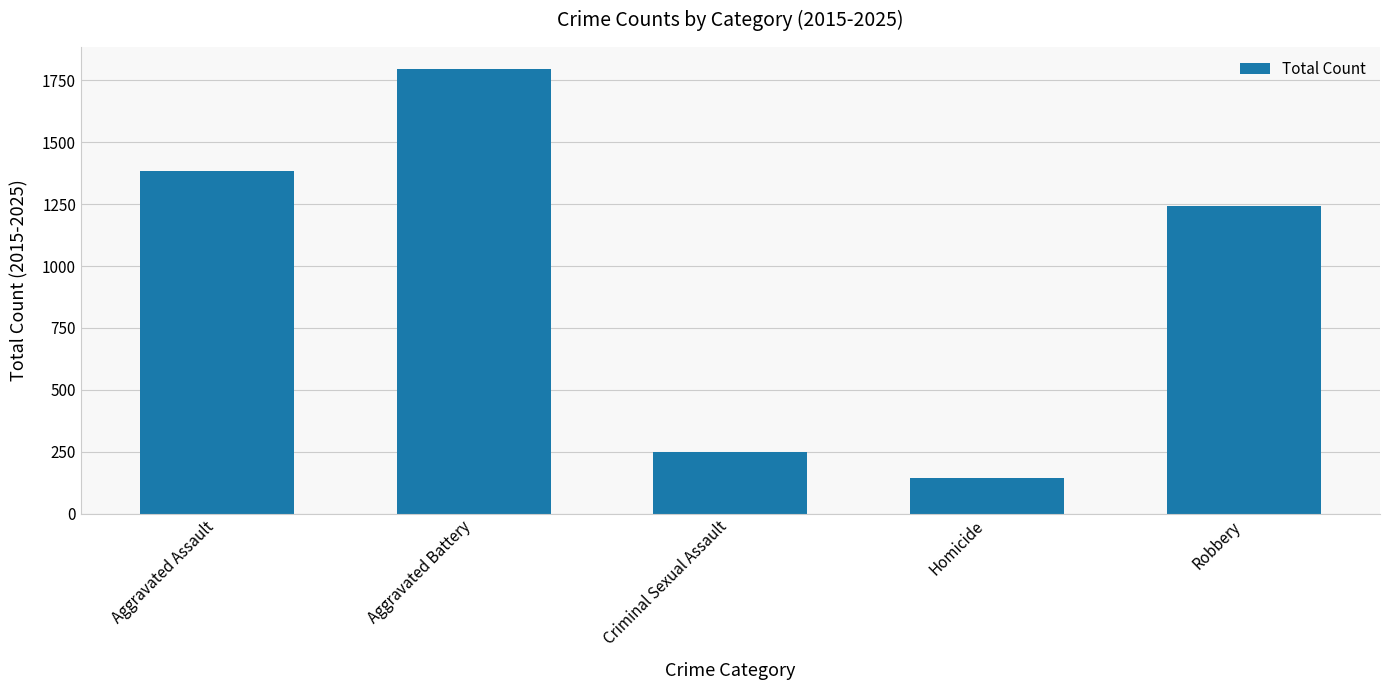

How many series are shown in this chart?

1